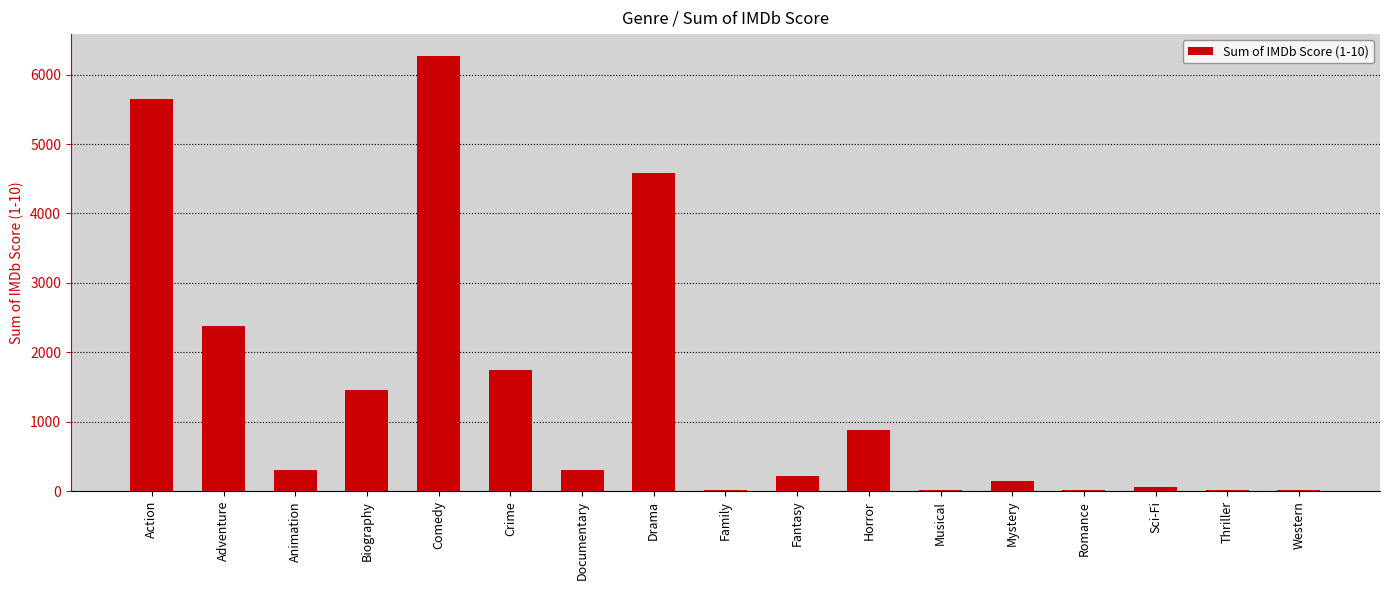

The value at Adventure is 2373.2. True or false?

True